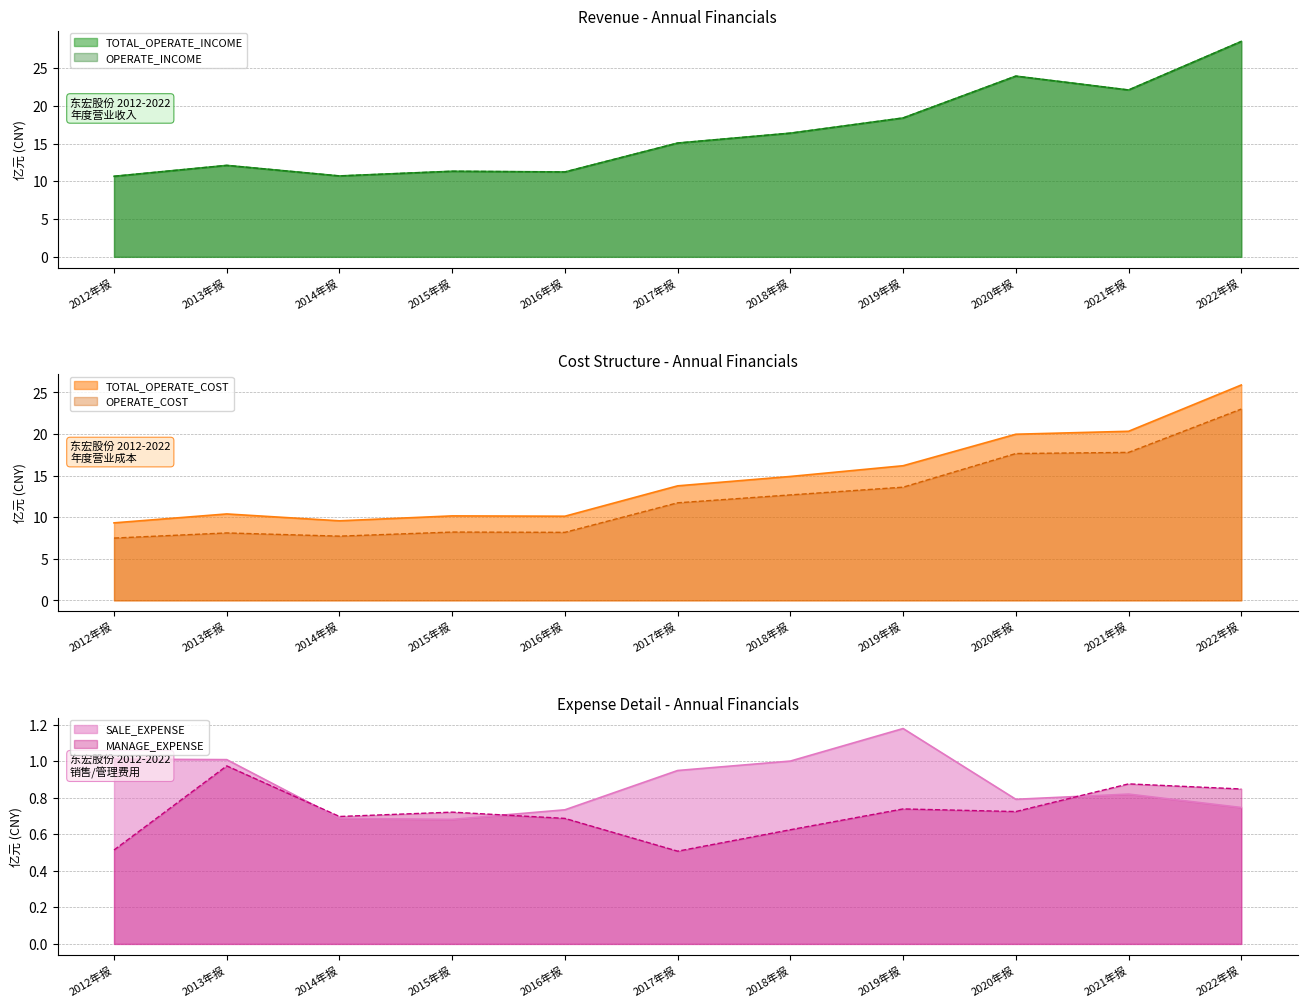

True or false: OPERATE_INCOME and SALE_EXPENSE intersect in this chart.

False